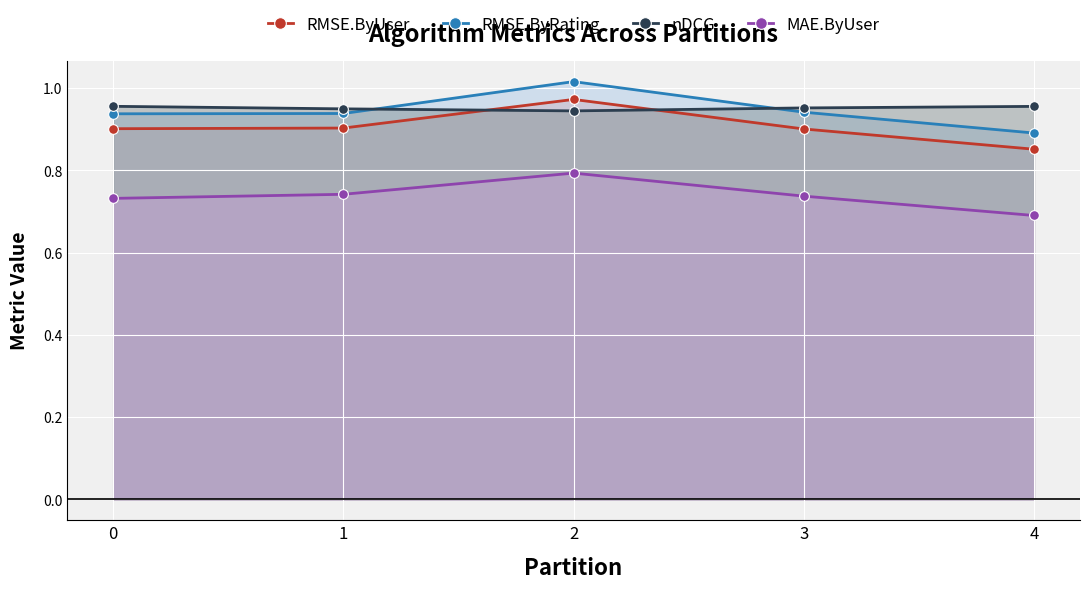

Count the nDCG values in the range 0 to 1.

5